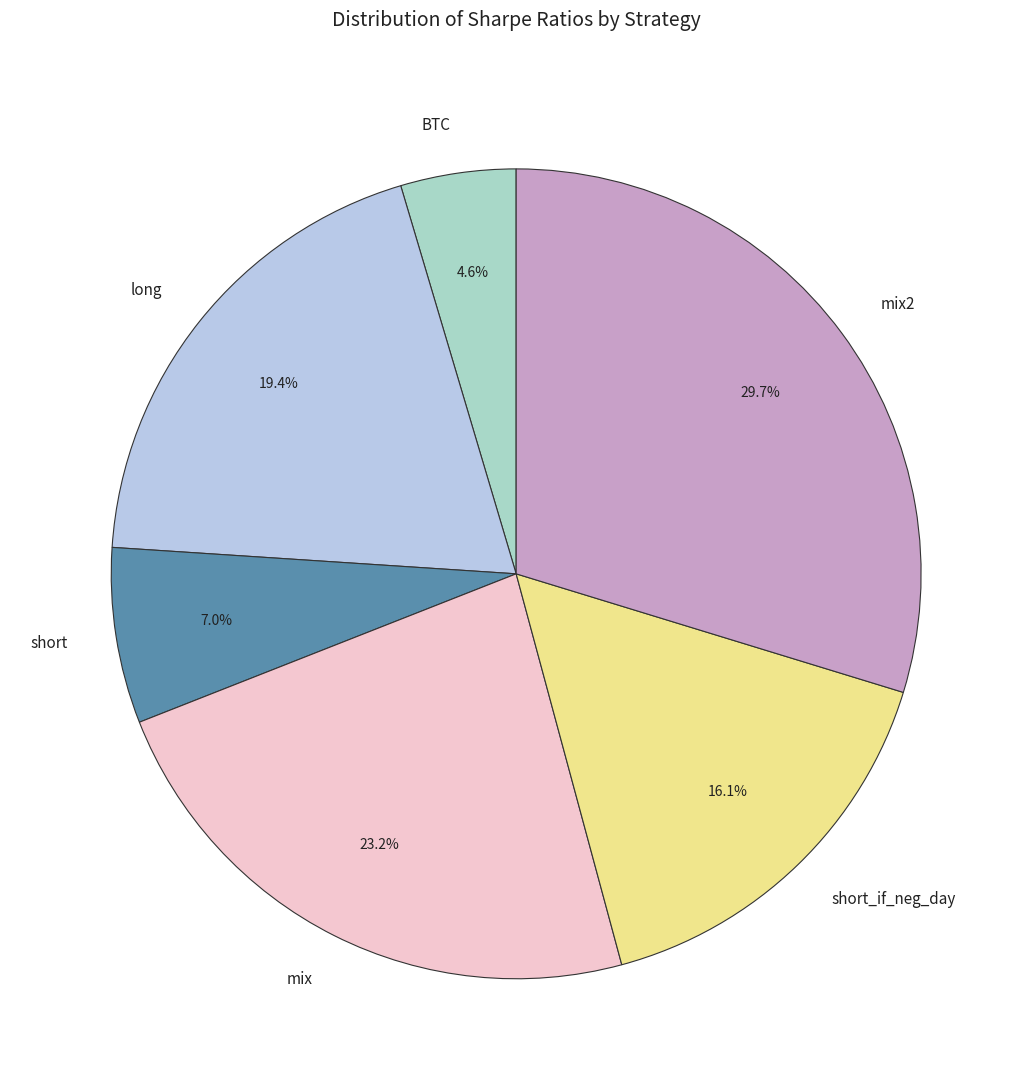

To the nearest percent, what is the difference between the long and BTC slice percentages?

15%